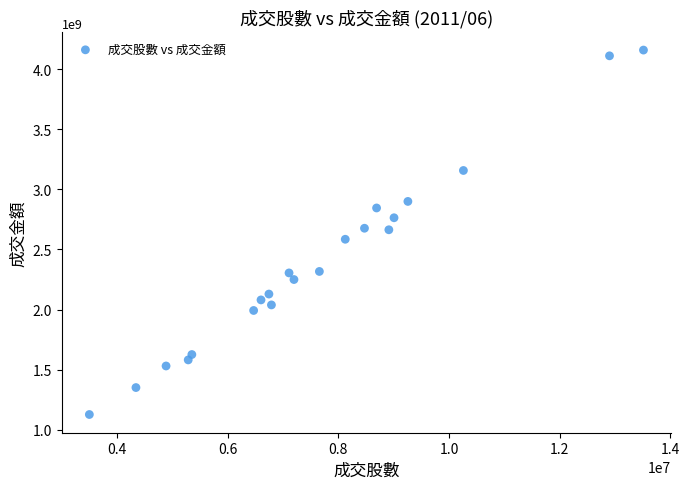

What is the range of Y values (max minus min)?

3034715152